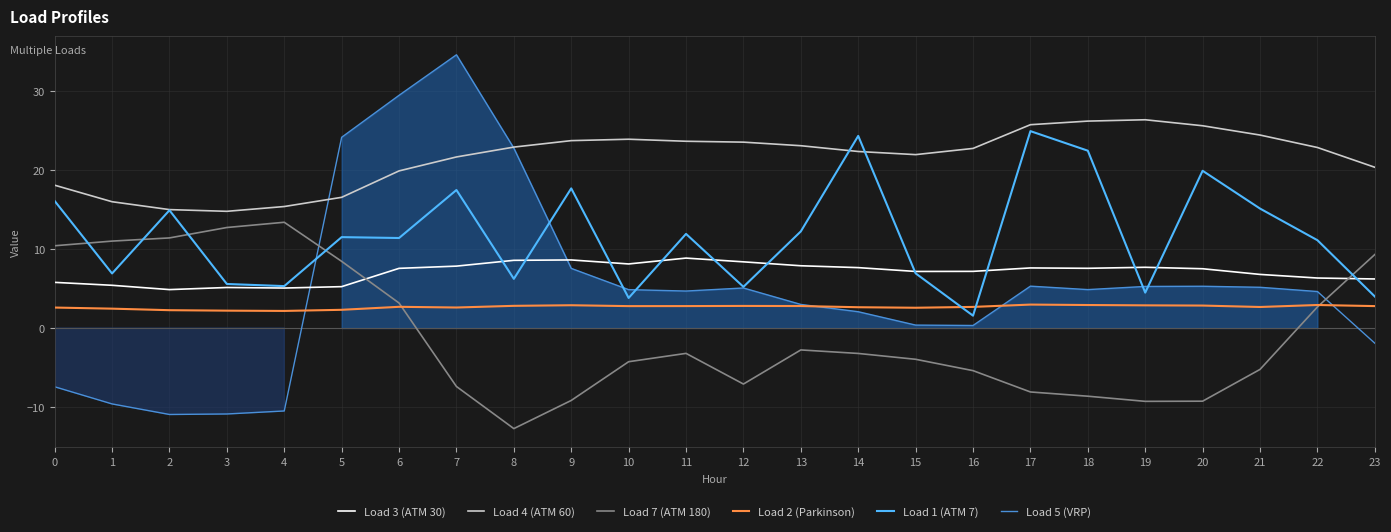

Reading left to right, list all the values displayed in this chart.

Load 3 (ATM 30): 5.8	5.4	4.9	5.1	5.1	5.2	7.6	7.8	8.6	8.6	8.1	8.9	8.4	7.9	7.6	7.2	7.2	7.6	7.6	7.7	7.5	6.8	6.3	6.2
Load 4 (ATM 60): 18.1	16.0	15.0	14.8	15.4	16.6	19.9	21.7	22.9	23.7	23.9	23.7	23.5	23.1	22.4	22.0	22.8	25.8	26.2	26.4	25.6	24.4	22.9	20.4
Load 7 (ATM 180): 10.4	11.0	11.4	12.7	13.4	8.4	3.2	-7.4	-12.7	-9.2	-4.3	-3.2	-7.1	-2.8	-3.2	-4.0	-5.4	-8.1	-8.6	-9.3	-9.3	-5.2	2.7	9.3
Load 2 (Parkinson): 2.6	2.5	2.3	2.2	2.2	2.3	2.7	2.6	2.8	2.9	2.8	2.8	2.8	2.8	2.6	2.6	2.7	3.0	2.9	2.9	2.8	2.7	2.9	2.8
Load 1 (ATM 7): 16.1	6.9	14.9	5.6	5.3	11.5	11.4	17.5	6.2	17.7	3.8	11.9	5.2	12.2	24.3	6.9	1.6	24.9	22.5	4.5	19.9	15.1	11.1	4.0
Load 5 (VRP): -7.4	-9.6	-11.0	-10.9	-10.5	24.2	29.5	34.6	22.8	7.6	4.9	4.7	5.1	3.0	2.1	0.4	0.3	5.3	4.9	5.3	5.3	5.2	4.6	-1.9